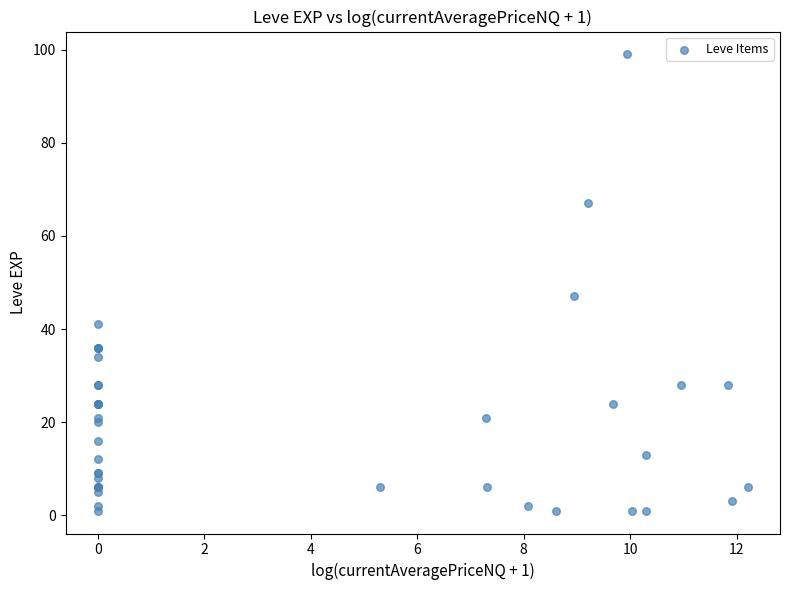

What Y value in the scatter plot is closest to 50?

47